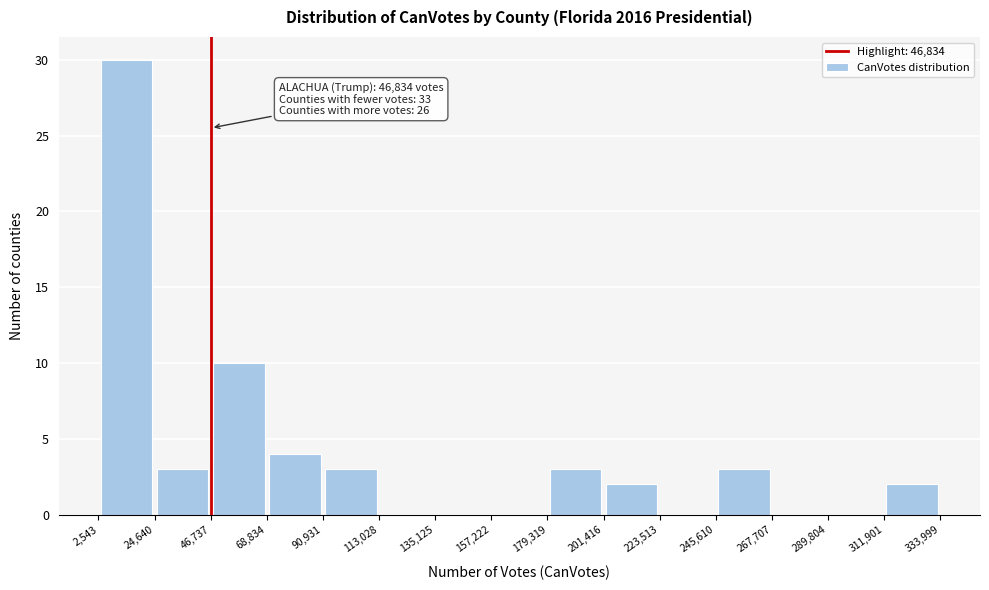

Over which range of the x-axis is the bar tallest?

2,543 to 24,640